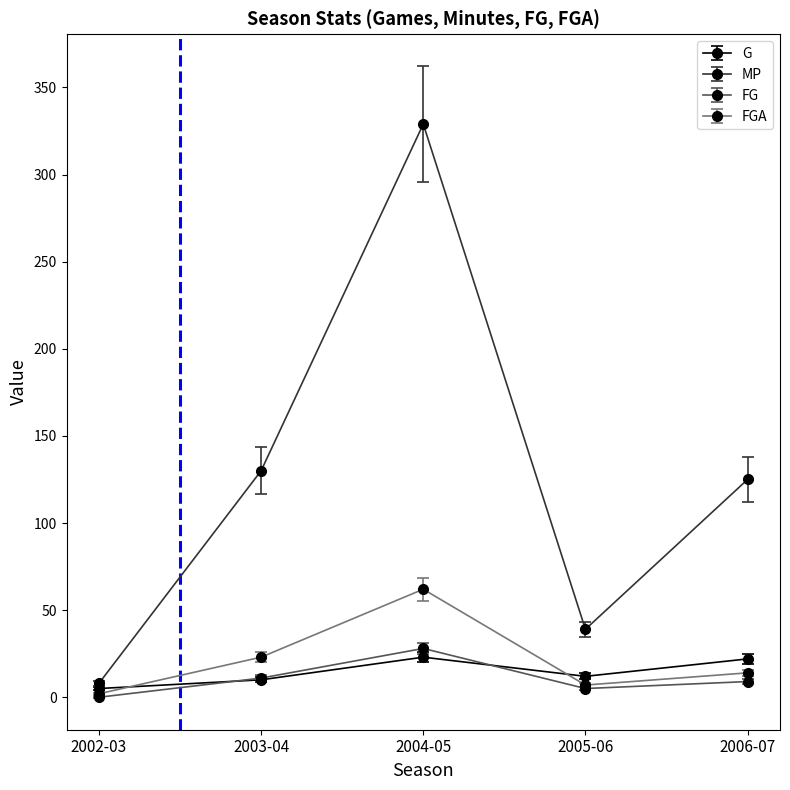

At which label is G closest to 14?

2005-06